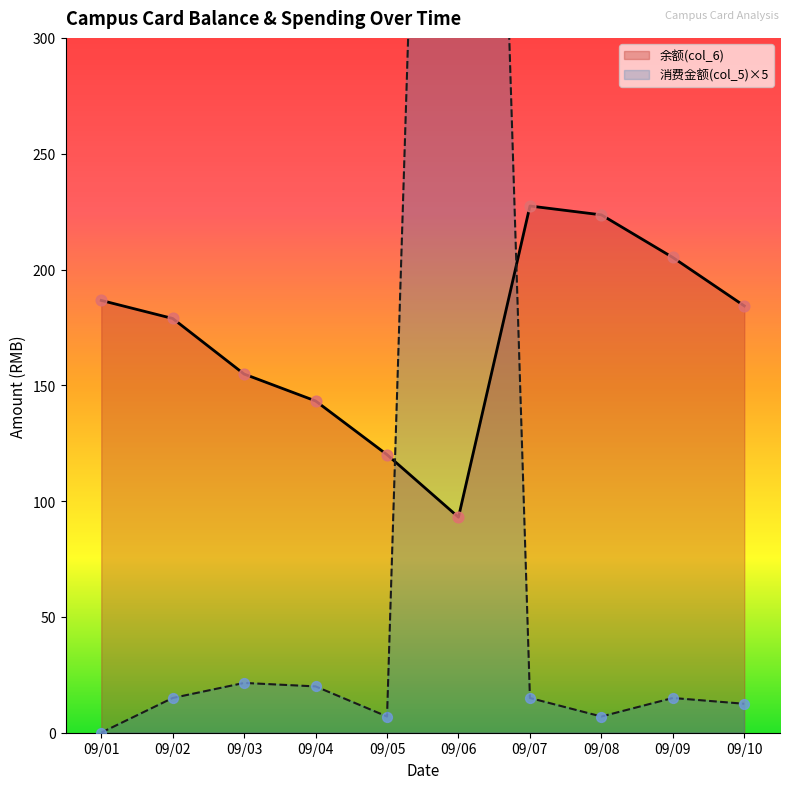

At which category is the sum across all series the highest?

09/06